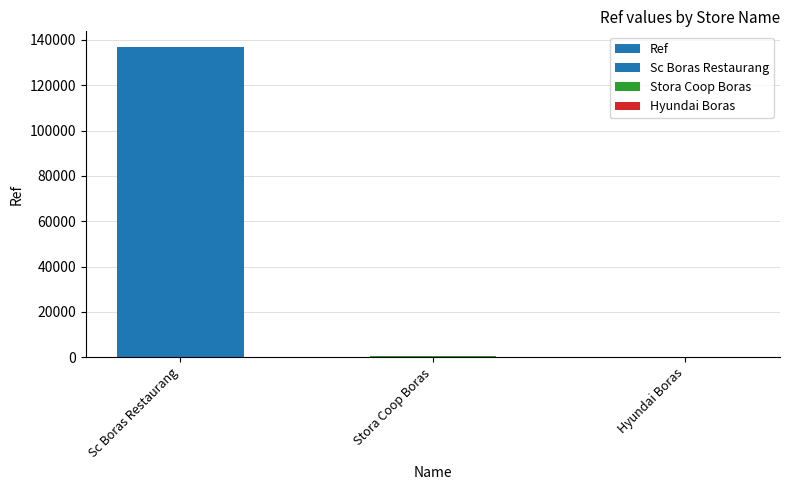

Does the chart contain stacked bars?

No